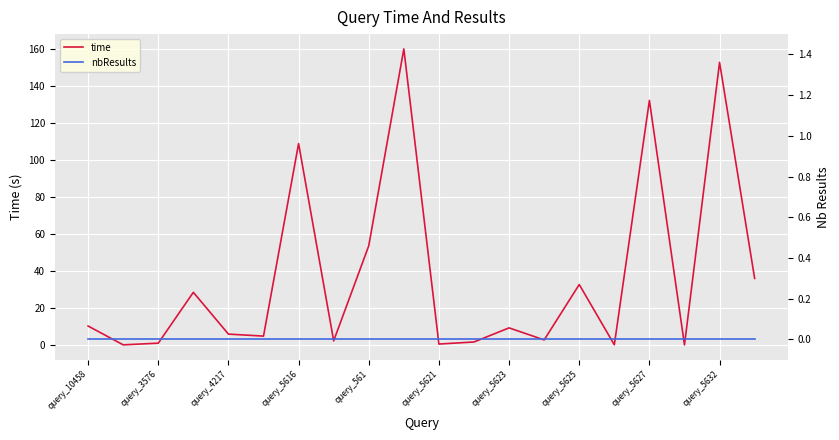

True or false: time and nbResults cross at least once.

False